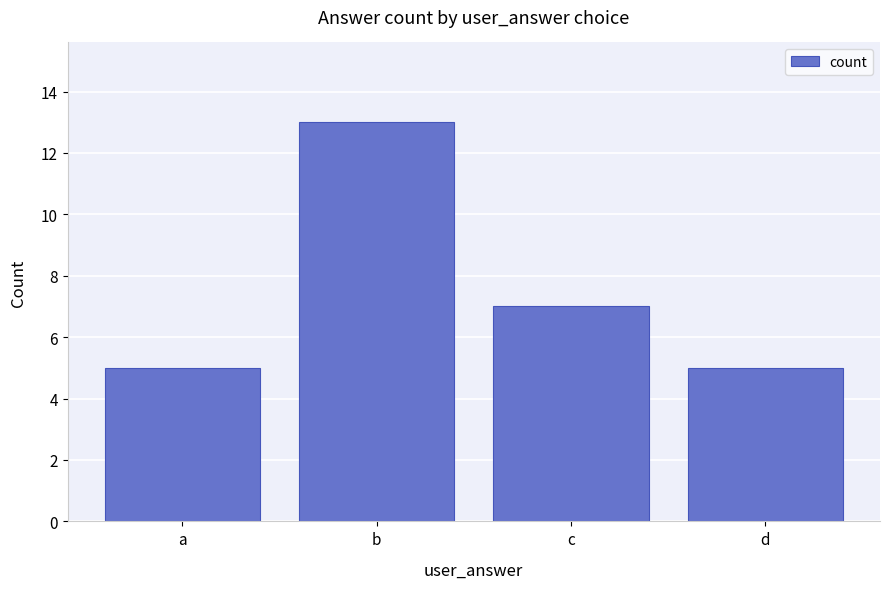

Which has a higher value, d or b?

b